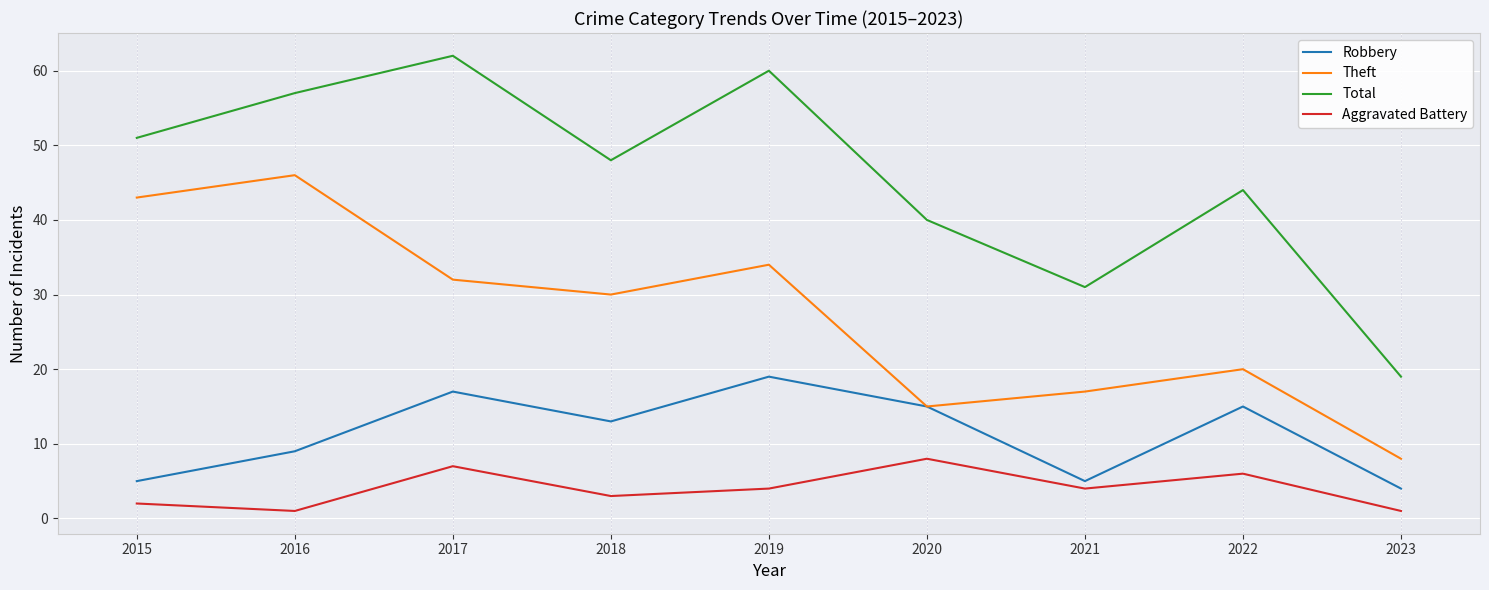

Is the value of Theft at 2023 greater than the value of Total at 2017?

No